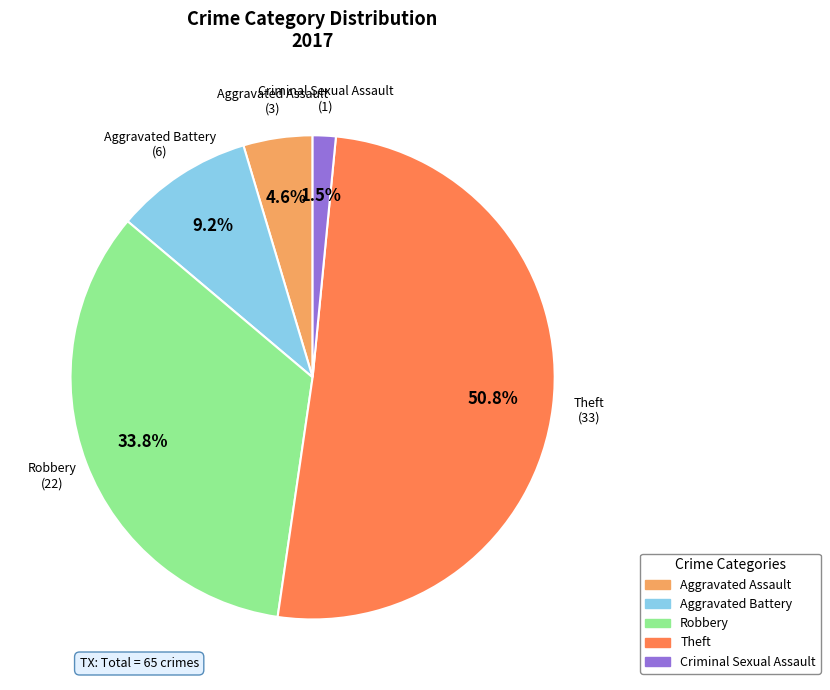

Is there a majority slice in this chart?

Yes